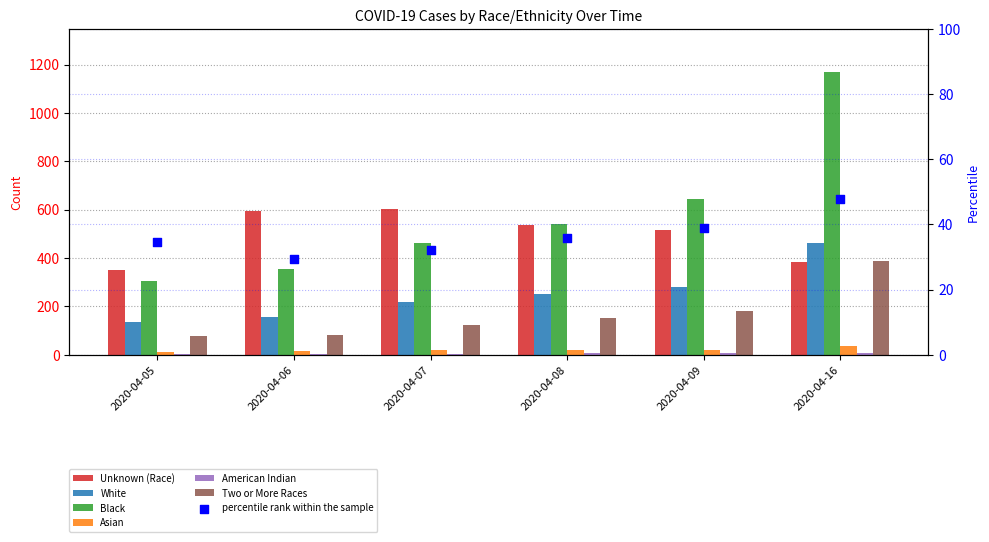

At which category is the sum across all series the highest?

2020-04-16